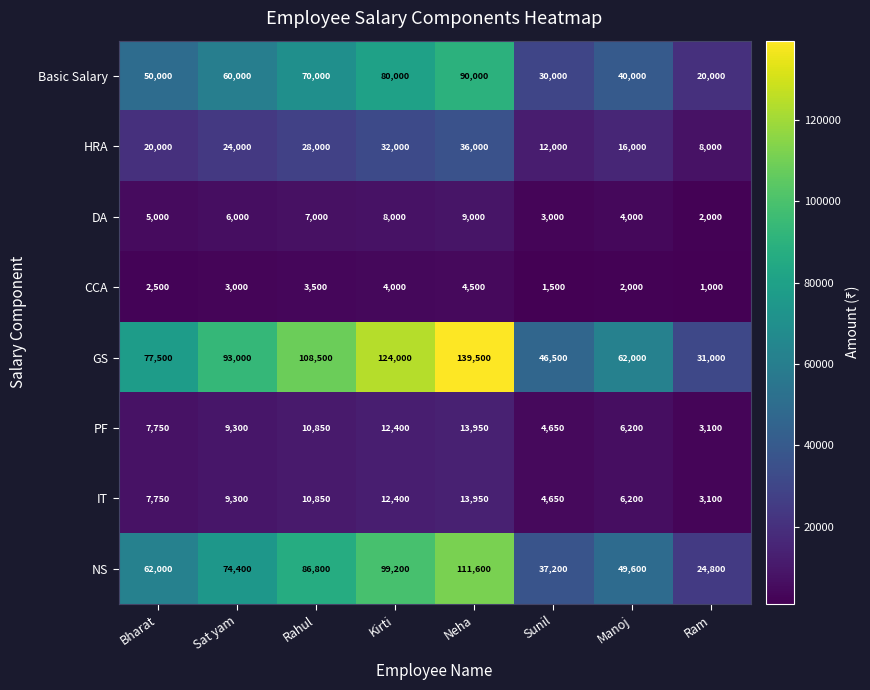

Is it true that PF equals 12400 at Kirti?

True